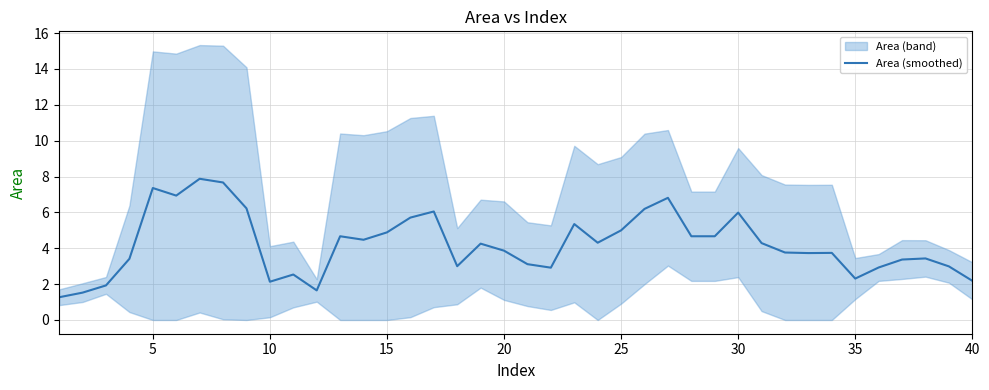

The value of Area (smoothed) at 20 is 3.9. True or false?

True